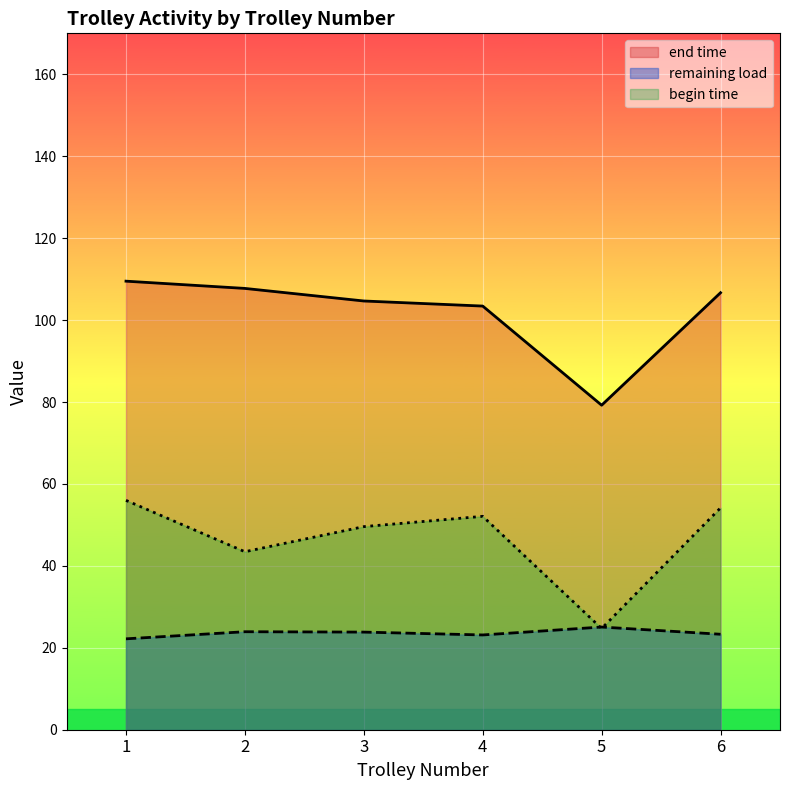

List the series in order of their peak value, highest first.

end time, begin time, remaining load